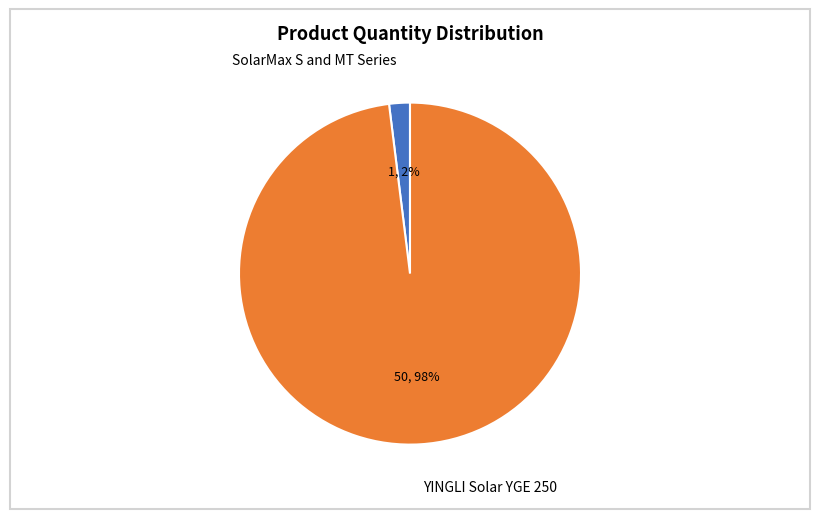

Is SolarMax S and MT Series the majority of the pie?

No